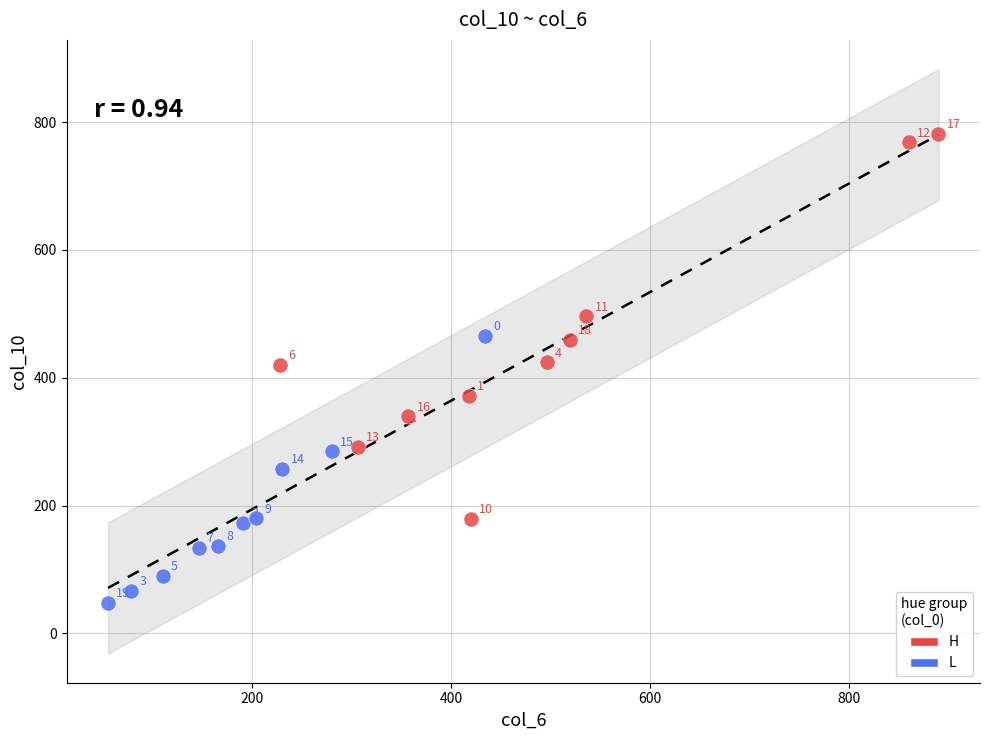

Which series has the largest Y range (max minus min)?

H